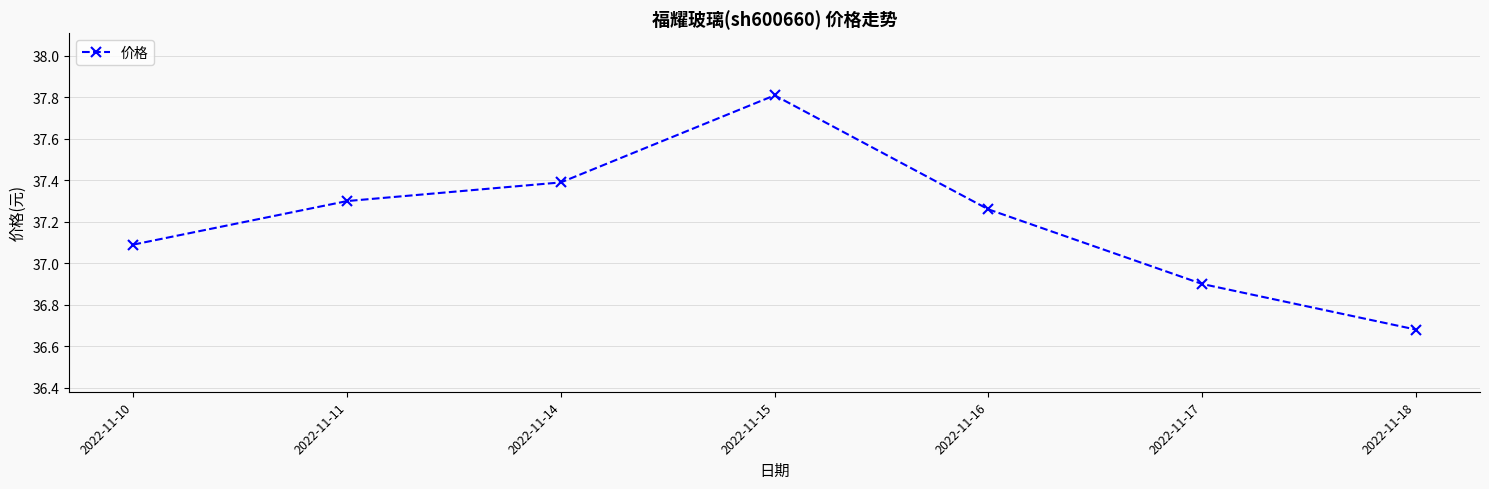

Which category has the lowest value across all series?

2022-11-18